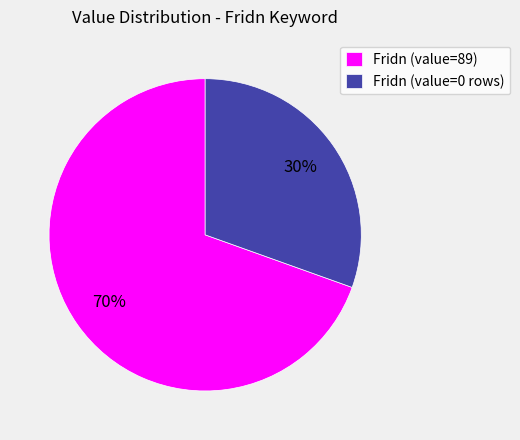

Which slice represents more than half of the pie?

Fridn (value=89)